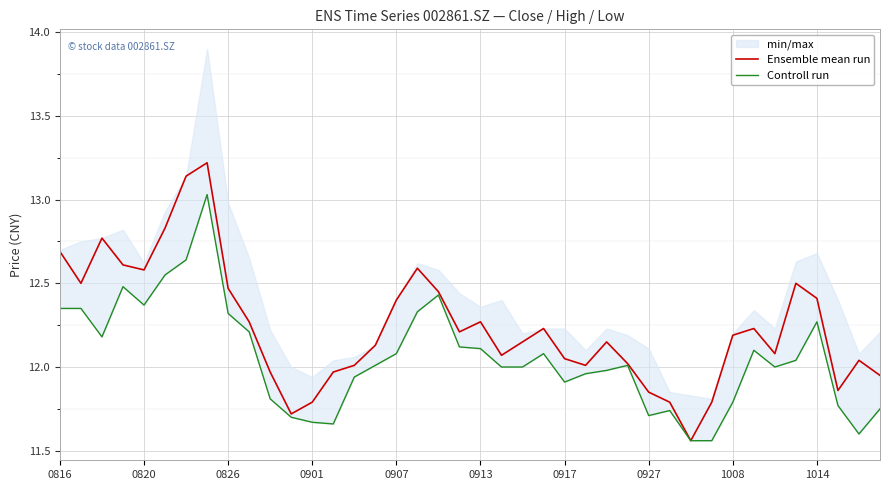

What is the smallest value displayed?

11.6